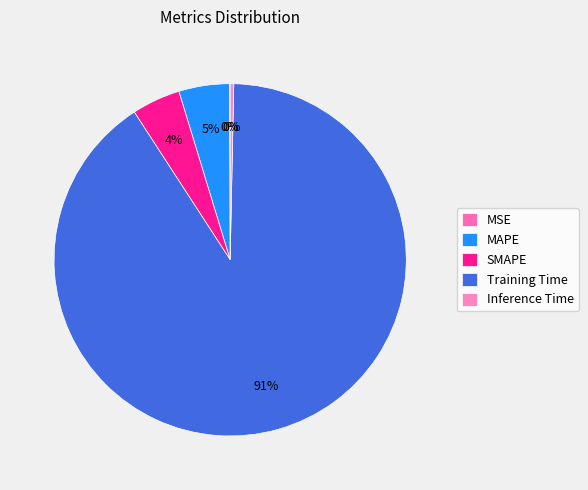

Which category accounts for the majority?

Training Time